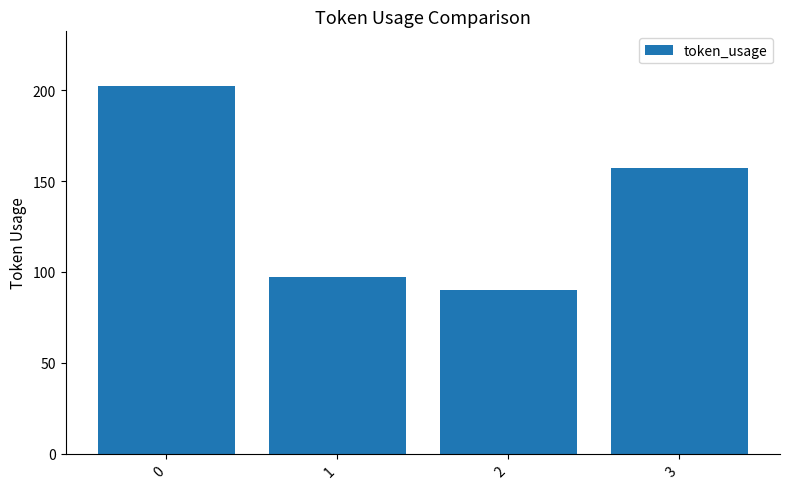

True or false: the data shows 86 at 3.

False